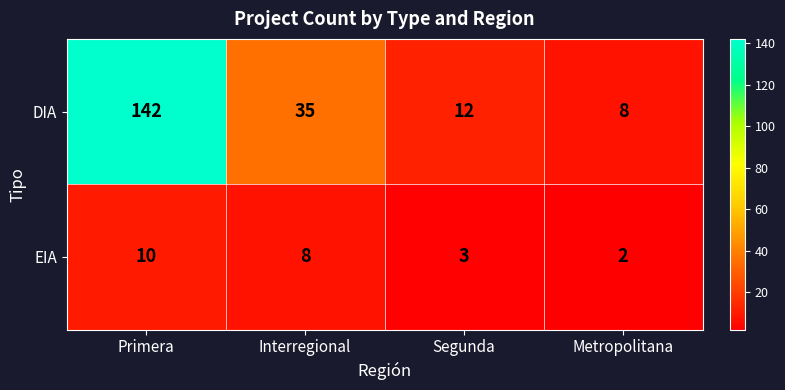

Which series changed the most between Primera and Interregional?

DIA